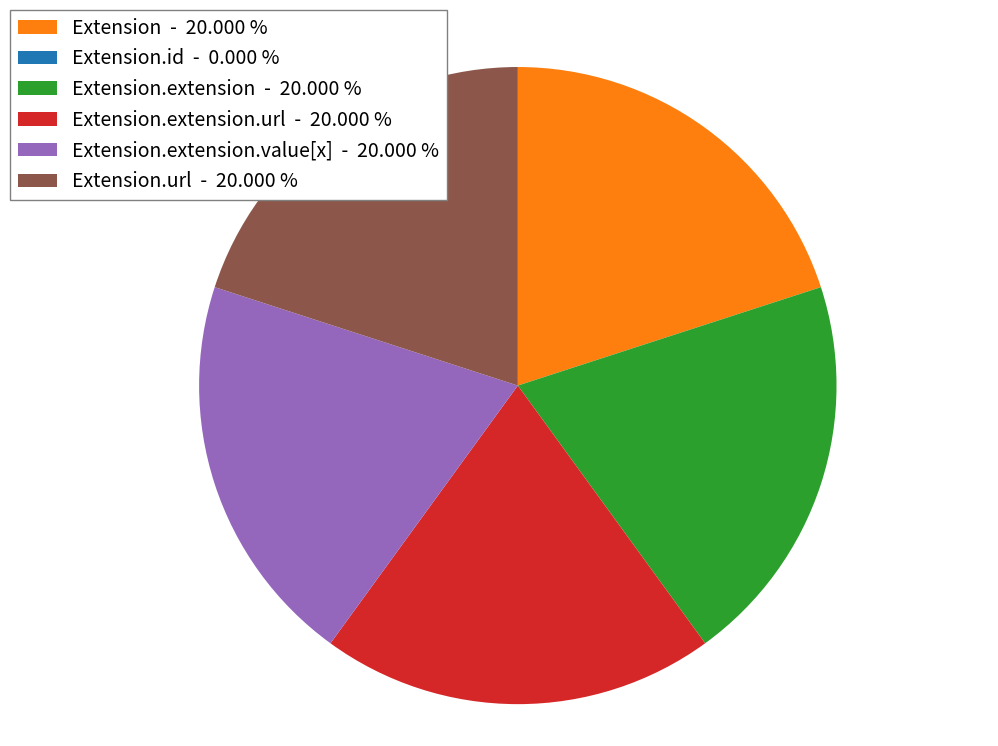

Is the sum of Extension.extension.url - 20.000 % and Extension.extension.value[x] - 20.000 % greater than half?

No